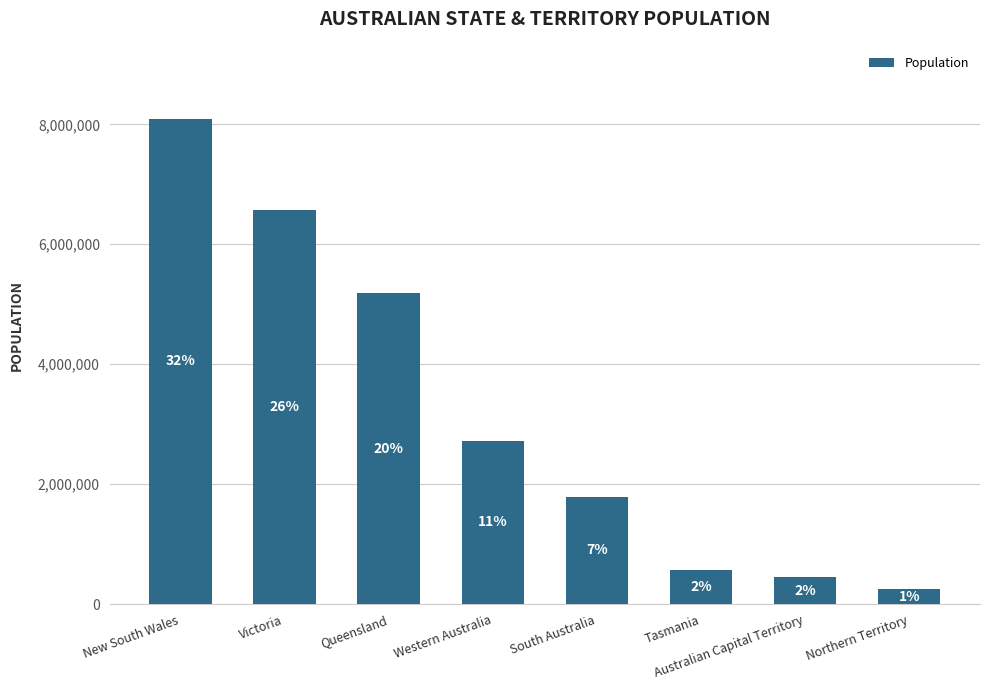

What is the label of the 2nd bar from the left?

Victoria